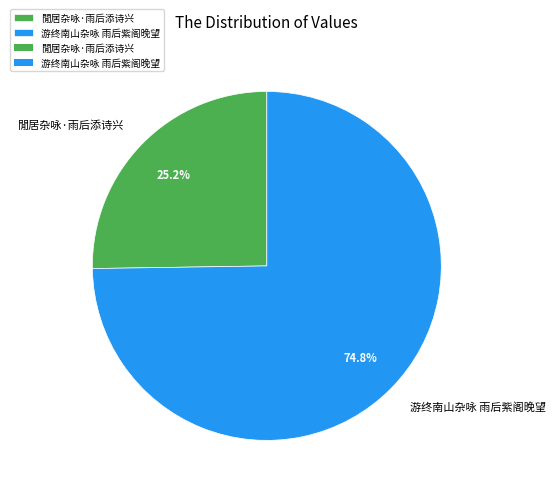

To the nearest percent, what is the combined percentage of 游终南山杂咏 雨后紫阁晚望 and 閒居杂咏·雨后添诗兴?

100%